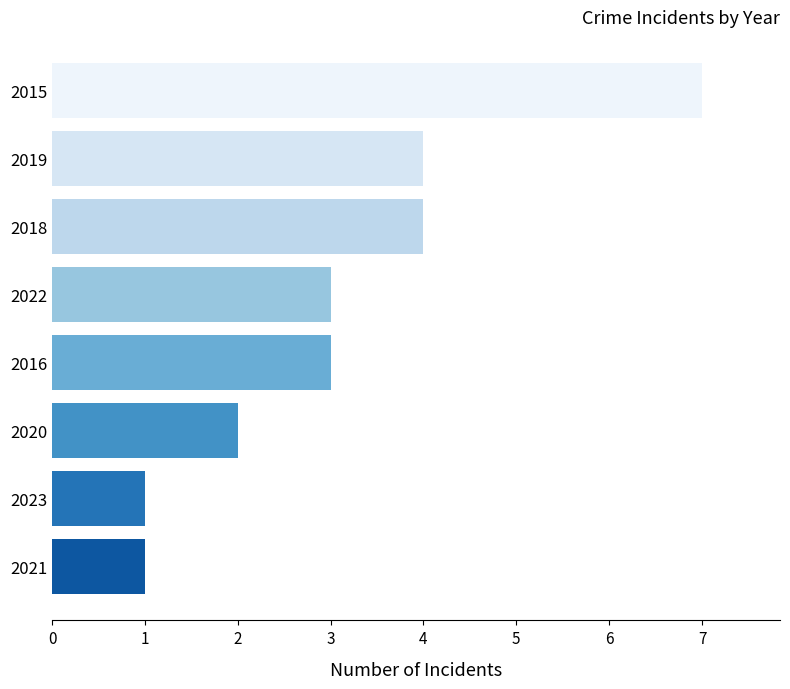

Reading bottom to top, extract all data points from this chart.

2021=1	2023=1	2020=2	2016=3	2022=3	2018=4	2019=4	2015=7